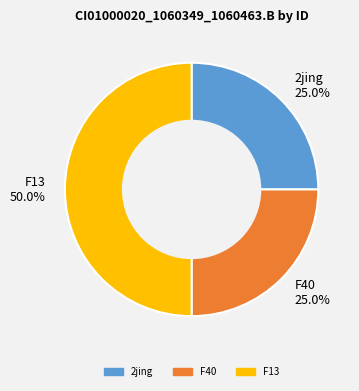

Which slice is the largest?

F13 50.0%